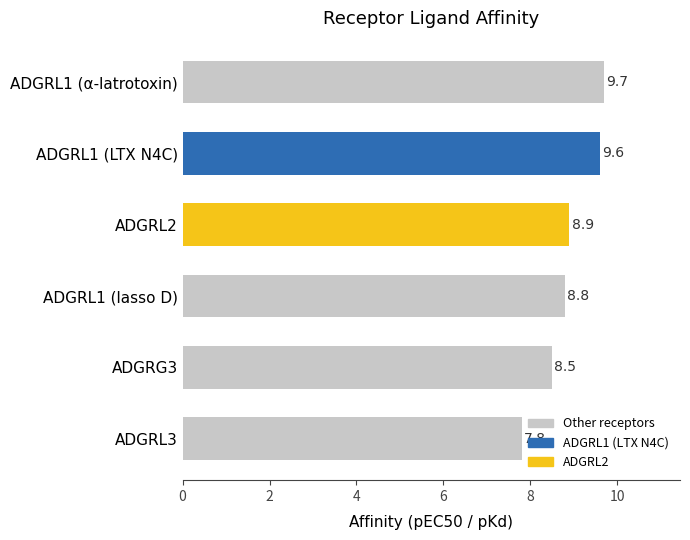

List the labels in order of value, smallest first.

ADGRL3, ADGRG3, ADGRL1 (lasso D), ADGRL2, ADGRL1 (LTX N4C), ADGRL1 (α-latrotoxin)